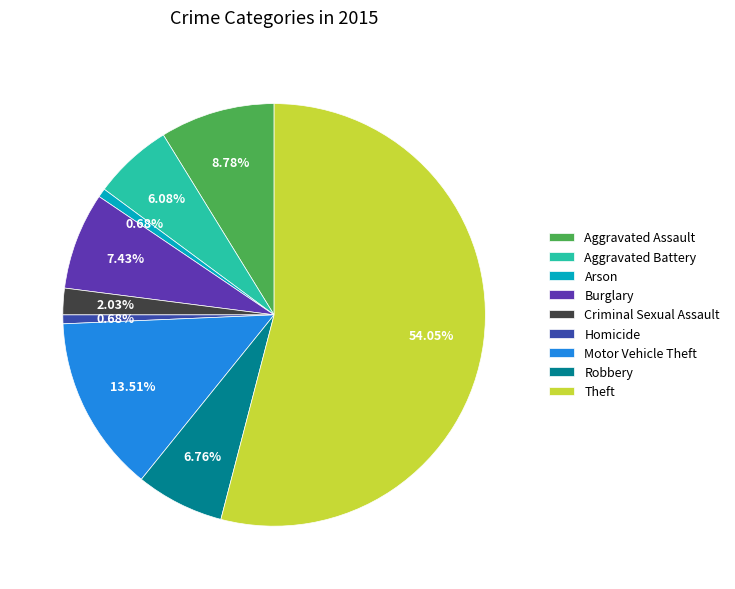

To the nearest percent, what is the average slice percentage?

11%